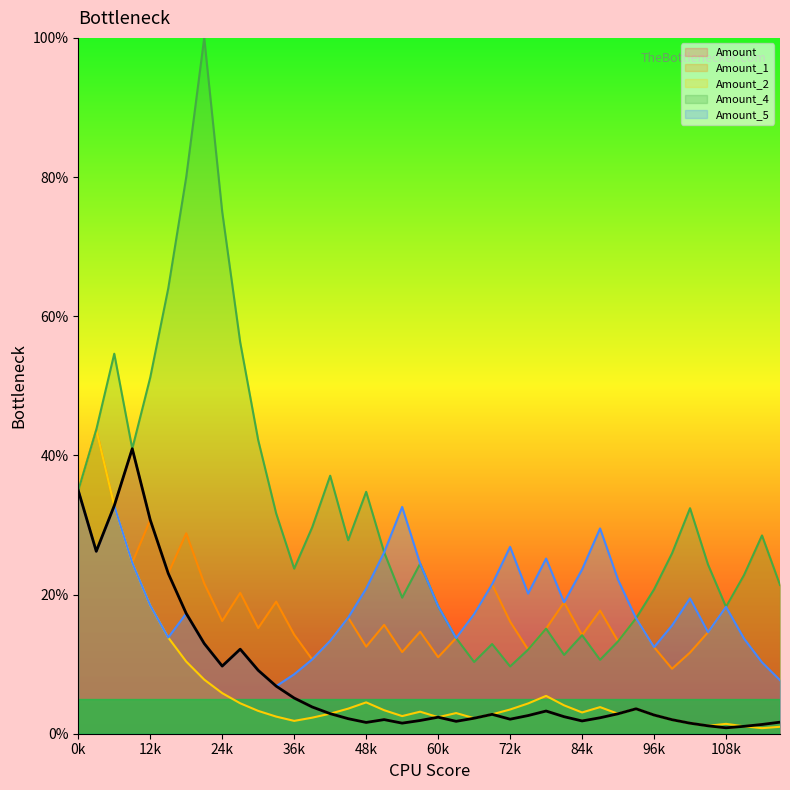

What value does the Amount_5 series have at 6?

17.3